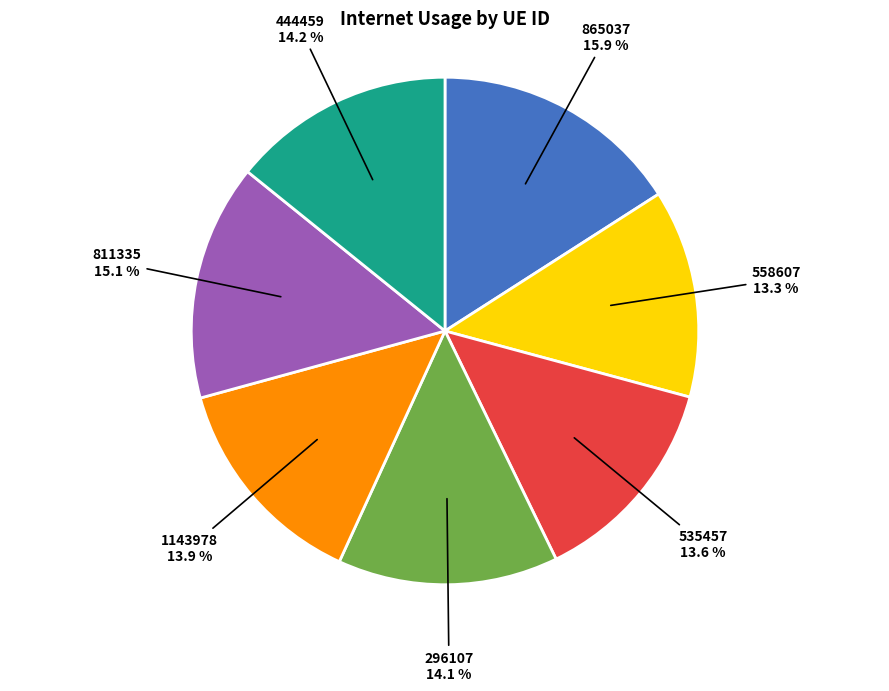

What percentage is the 296107 slice, to the nearest percent?

14%